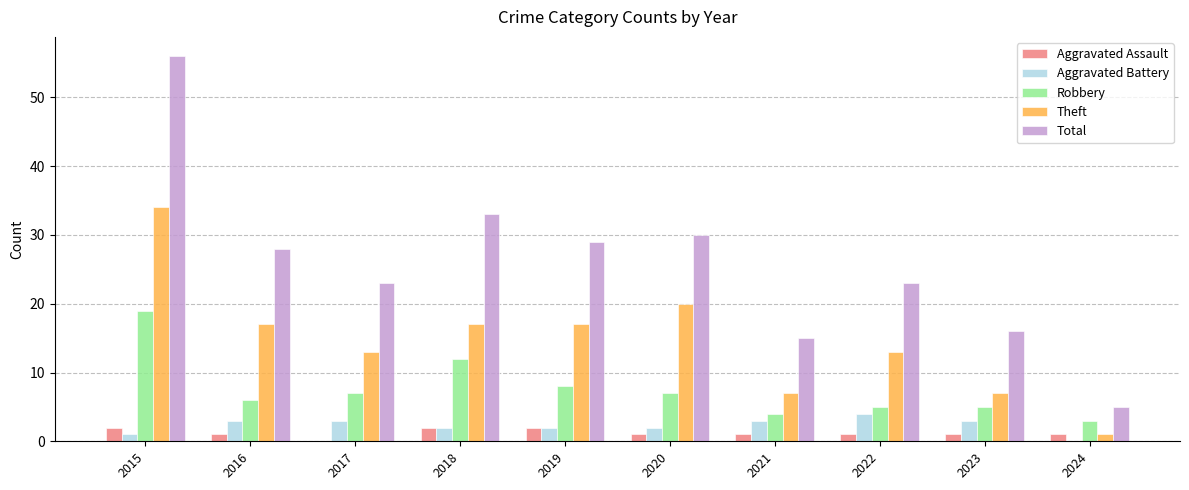

What are all the series names shown in the legend?

Aggravated Assault, Aggravated Battery, Robbery, Theft, Total